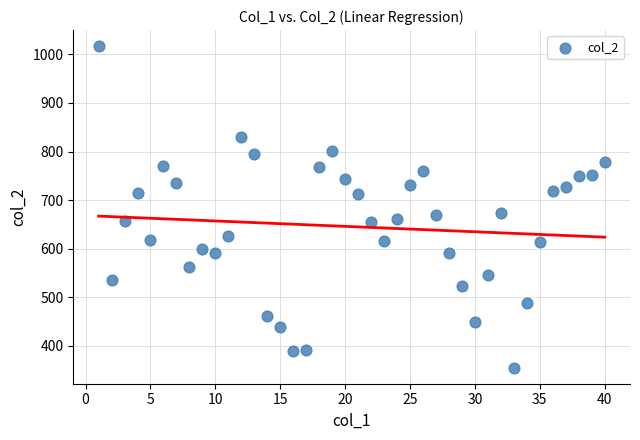

What is the range of X values (max minus min)?

39